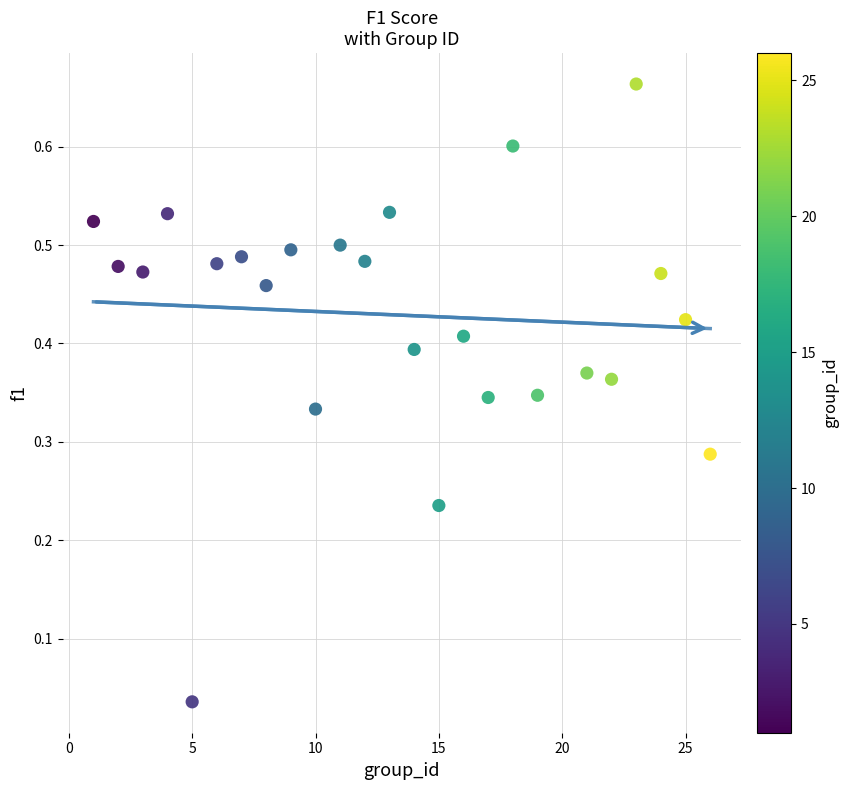

What is the range of X values (max minus min)?

25.0